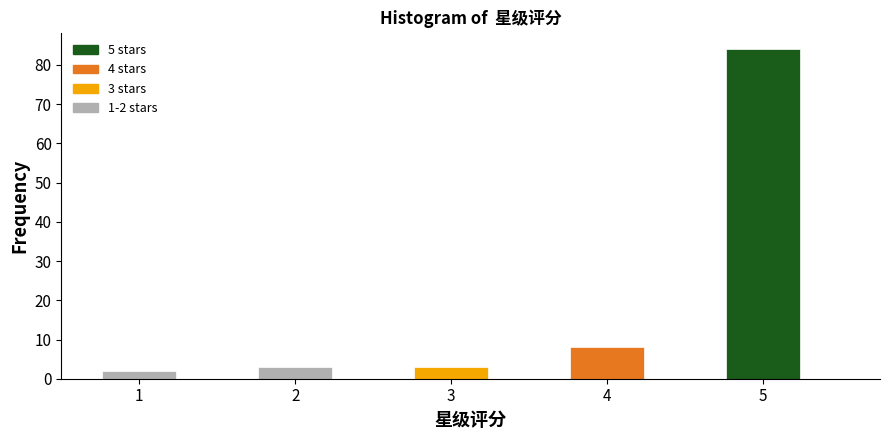

Over which range of the x-axis is the bar tallest?

4.75 to 5.25